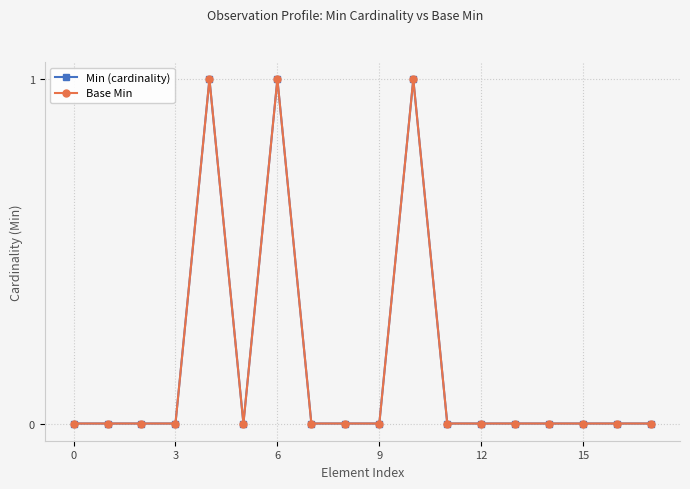

Does the chart have visible grid lines?

Yes